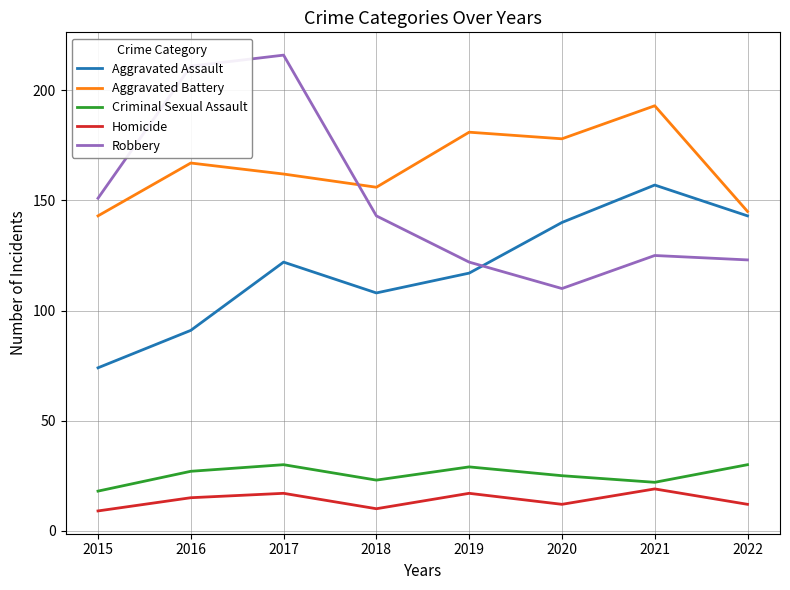

Is it true that Robbery equals 125 at 2021?

True